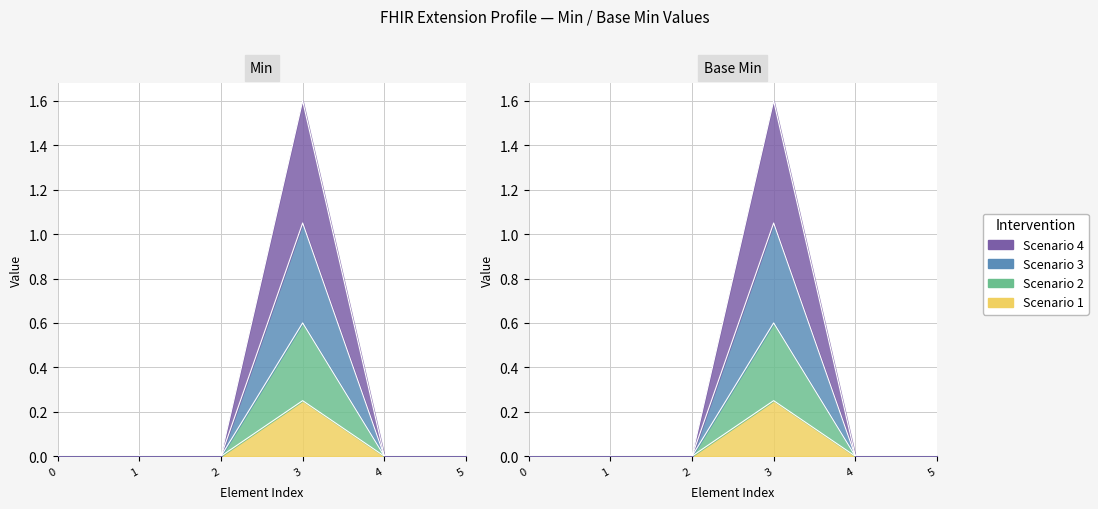

Is it true that Min equals 0.1 at 3?

False